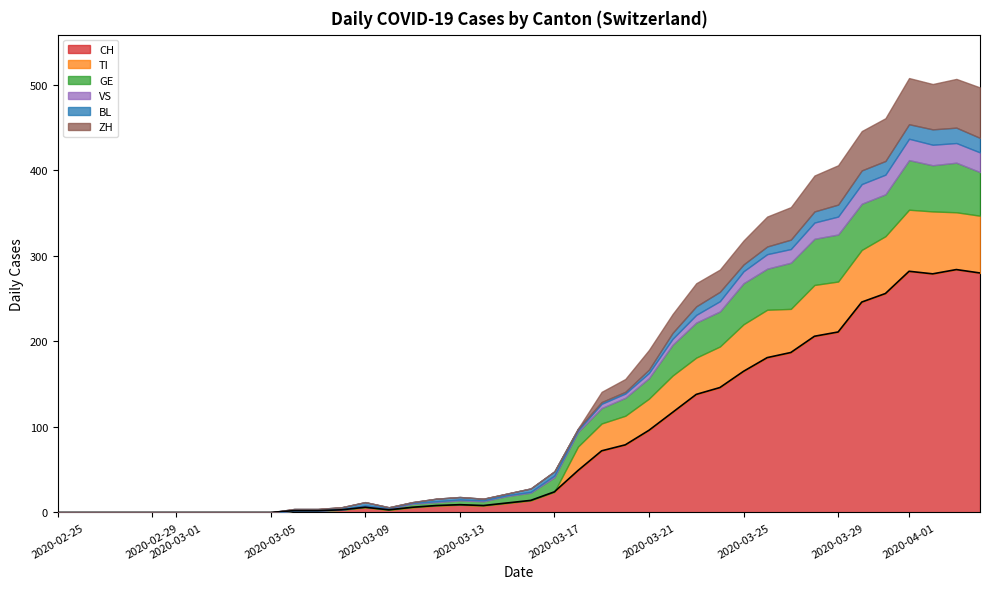

What is the maximum value shown in the chart?

284